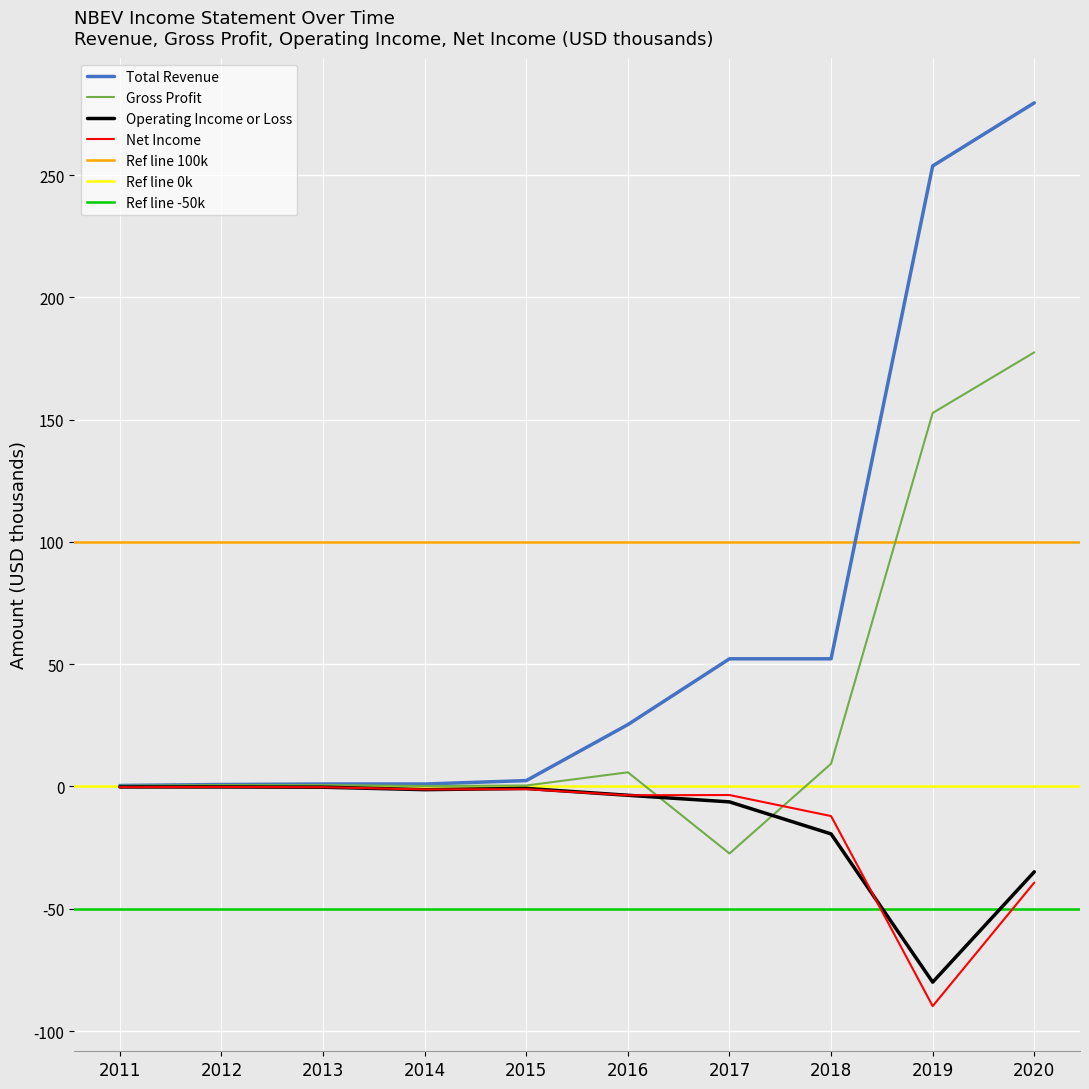

How many lines are shown in the chart?

4